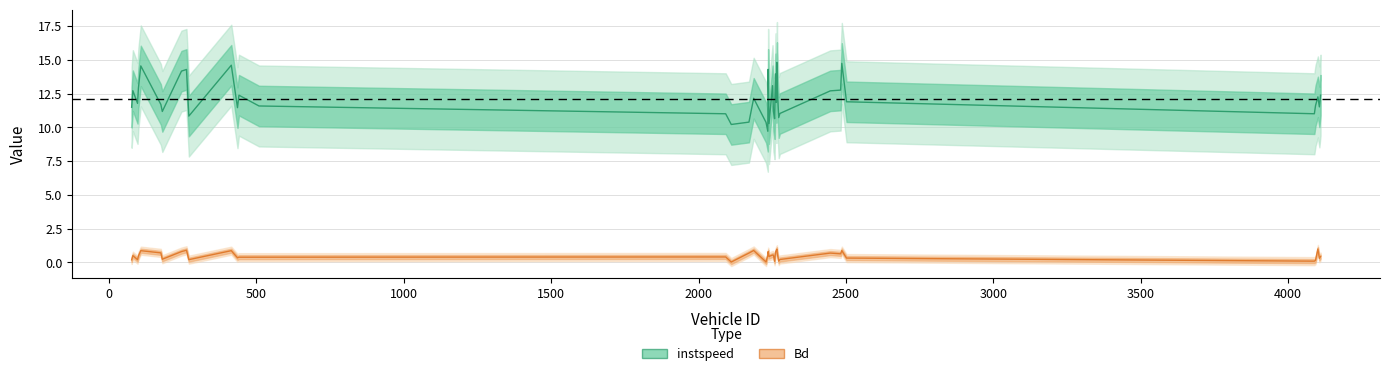

Which series has the largest total across all categories?

instspeed